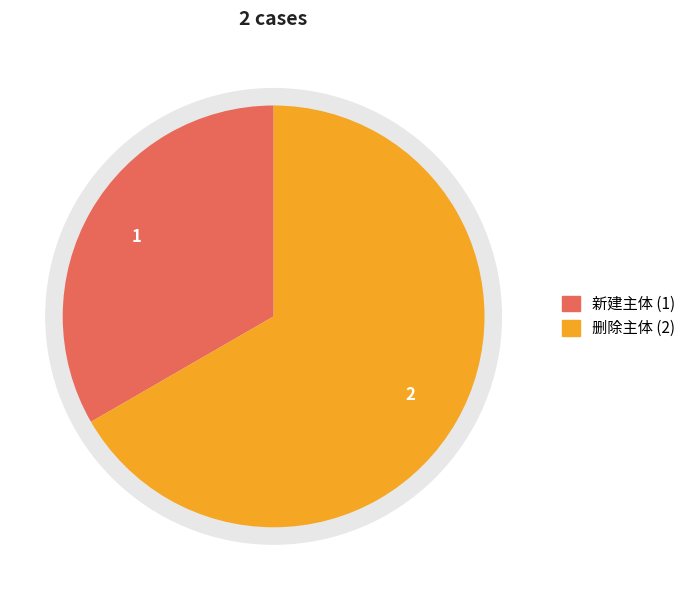

To the nearest percent, what is the combined percentage of 新建主体 and 删除主体?

100%